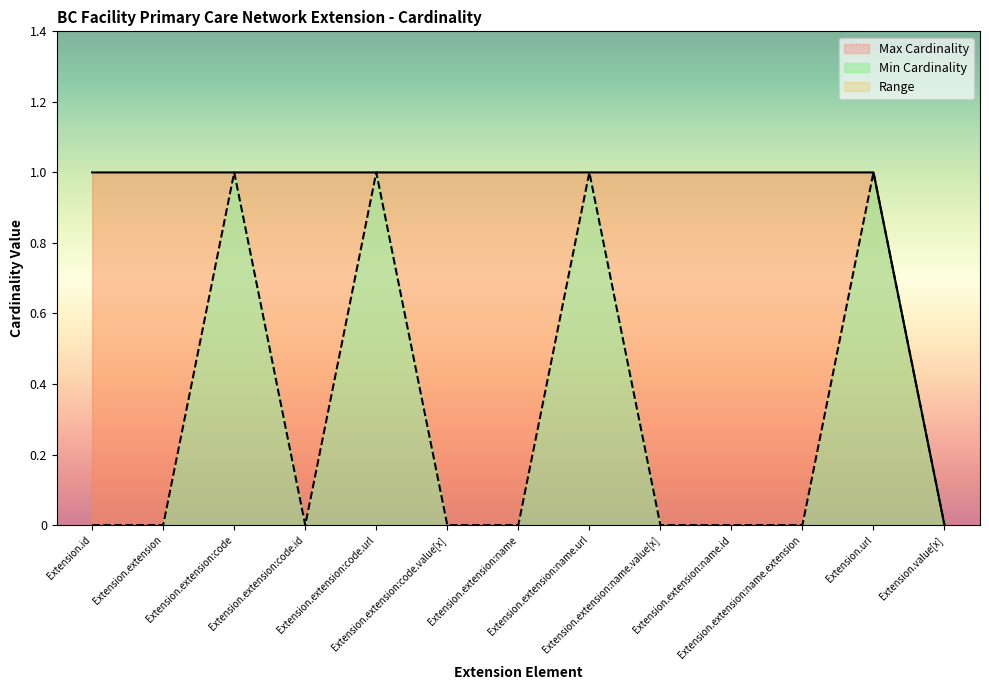

True or false: Max Cardinality has more than 0 interior local peaks.

False